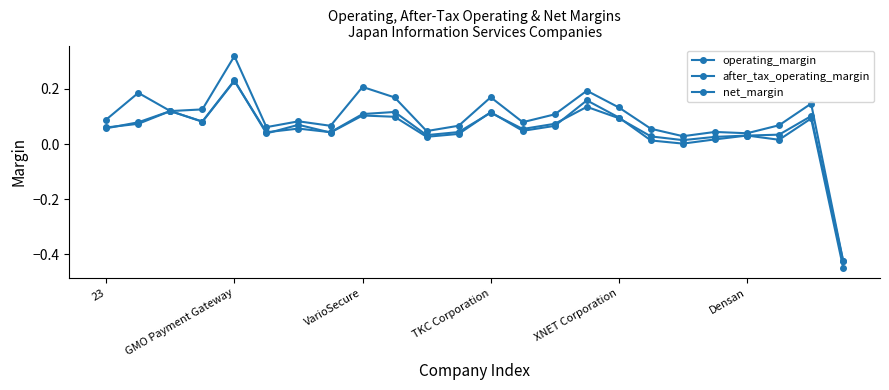

True or false: operating_margin and after_tax_operating_margin cross at least once.

False